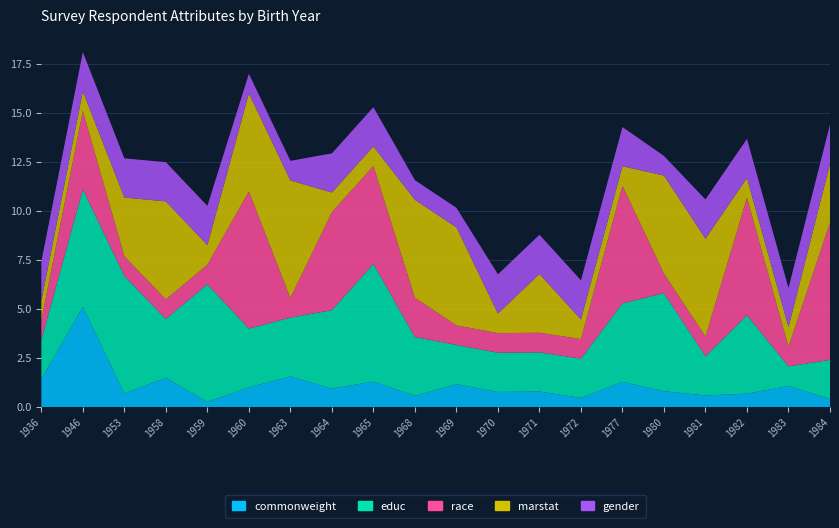

Reading right to left, list all the values displayed in this chart.

commonweight: 1984=0.4	1983=1.1	1982=0.7	1981=0.6	1980=0.8	1977=1.3	1972=0.5	1971=0.8	1970=0.8	1969=1.2	1968=0.6	1965=1.3	1964=0.9	1963=1.6	1960=1.0	1959=0.3	1958=1.5	1953=0.7	1946=5.1	1936=1.4
educ: 1984=2.0	1983=1.0	1982=4.0	1981=2.0	1980=5.0	1977=4.0	1972=2.0	1971=2.0	1970=2.0	1969=2.0	1968=3.0	1965=6.0	1964=4.0	1963=3.0	1960=3.0	1959=6.0	1958=3.0	1953=6.0	1946=6.0	1936=2.0
race: 1984=7.0	1983=1.0	1982=6.0	1981=1.0	1980=1.0	1977=6.0	1972=1.0	1971=1.0	1970=1.0	1969=1.0	1968=2.0	1965=5.0	1964=5.0	1963=1.0	1960=7.0	1959=1.0	1958=1.0	1953=1.0	1946=4.0	1936=1.0
marstat: 1984=3.0	1983=1.0	1982=1.0	1981=5.0	1980=5.0	1977=1.0	1972=1.0	1971=3.0	1970=1.0	1969=5.0	1968=5.0	1965=1.0	1964=1.0	1963=6.0	1960=5.0	1959=1.0	1958=5.0	1953=3.0	1946=1.0	1936=1.0
gender: 1984=2.0	1983=2.0	1982=2.0	1981=2.0	1980=1.0	1977=2.0	1972=2.0	1971=2.0	1970=2.0	1969=1.0	1968=1.0	1965=2.0	1964=2.0	1963=1.0	1960=1.0	1959=2.0	1958=2.0	1953=2.0	1946=2.0	1936=2.0